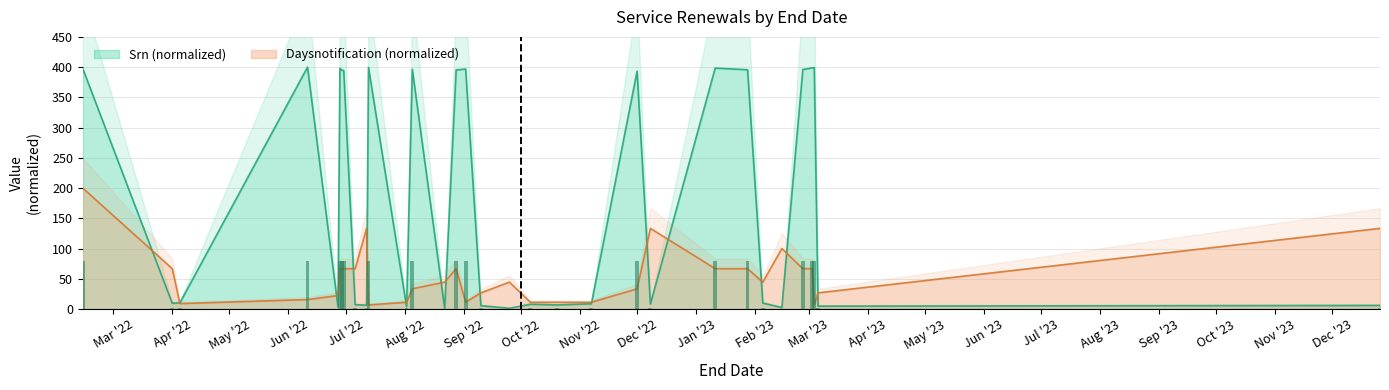

What is the total value across all series at 2023-02-05?

54.2